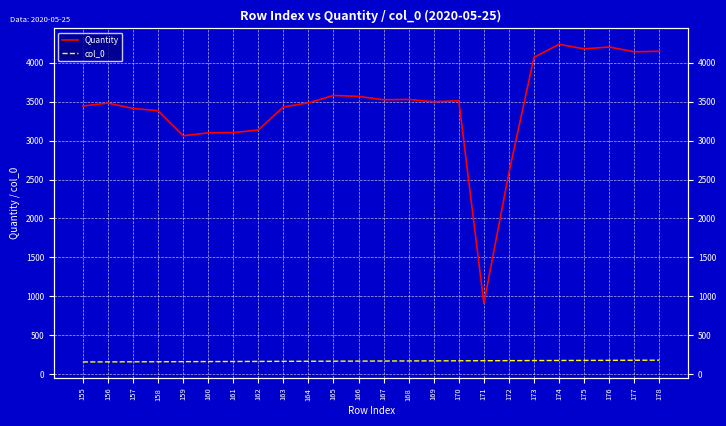

What are all the series names shown in the legend?

Quantity, col_0